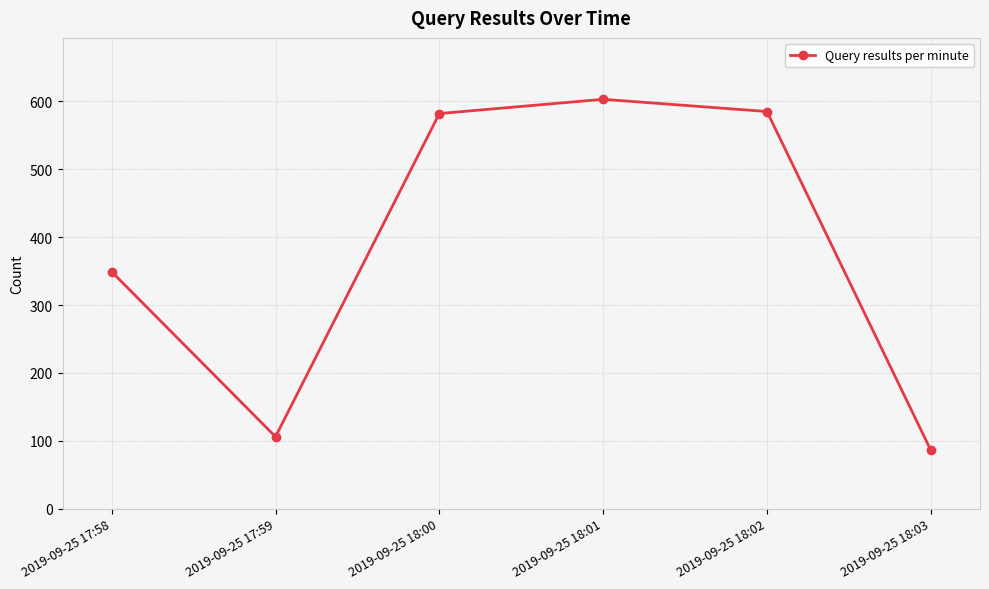

What is the difference between the maximum and minimum values?

517